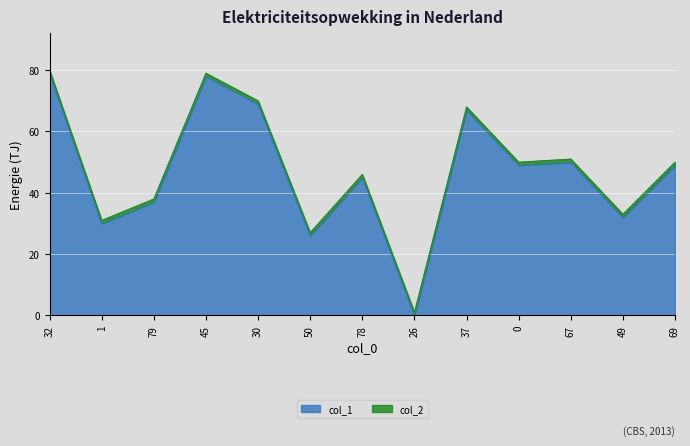

Rank the categories by value from lowest to highest.

26, 50, 1, 49, 79, 78, 0, 69, 67, 37, 30, 45, 32